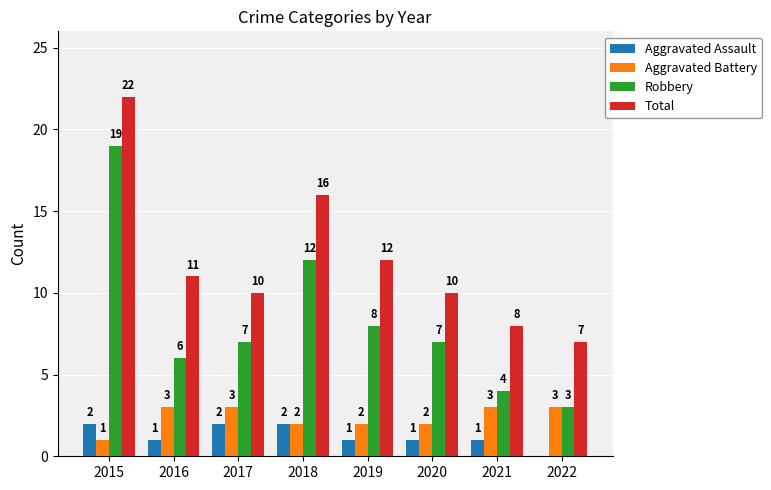

What is the greatest value displayed?

22